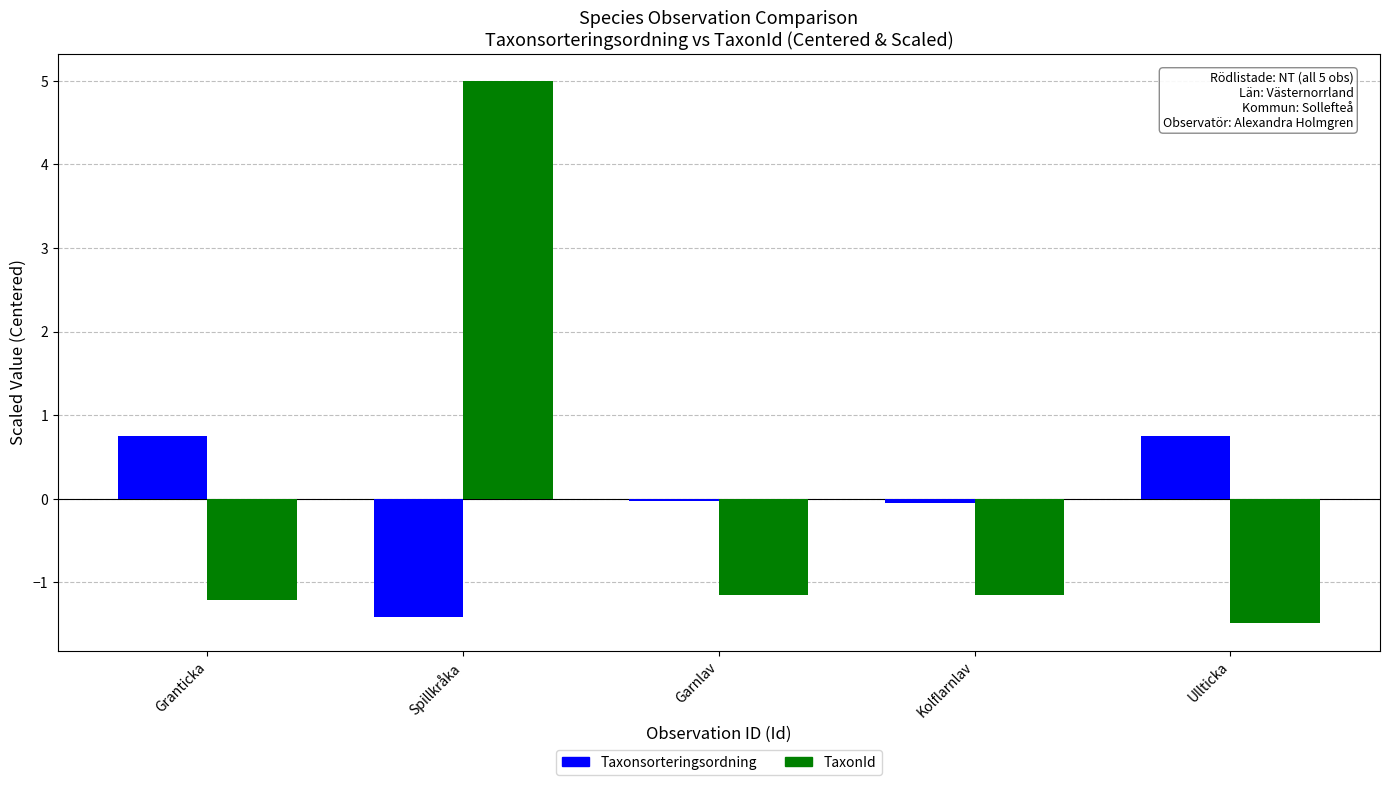

What is the minimum value shown in the chart?

-1.5